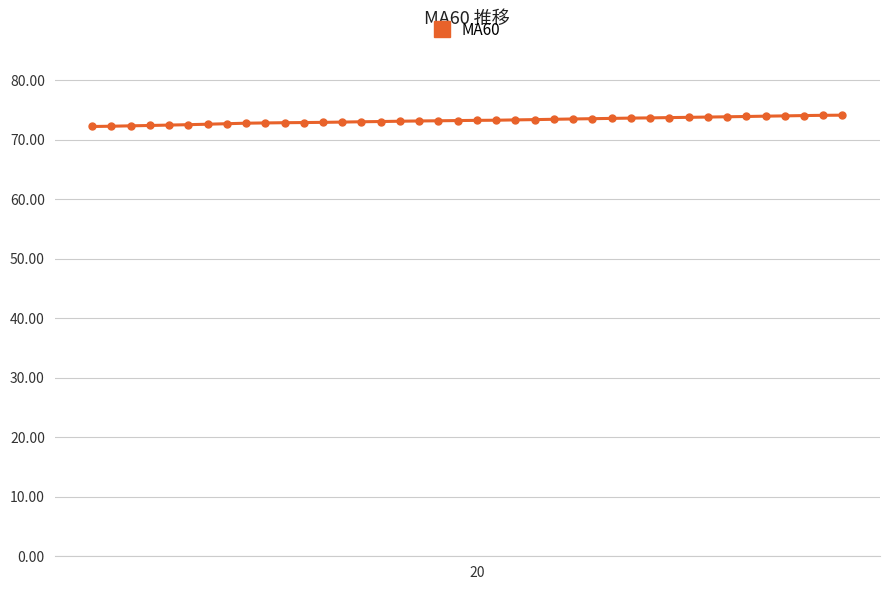

What is the difference between the maximum and minimum values?

1.9